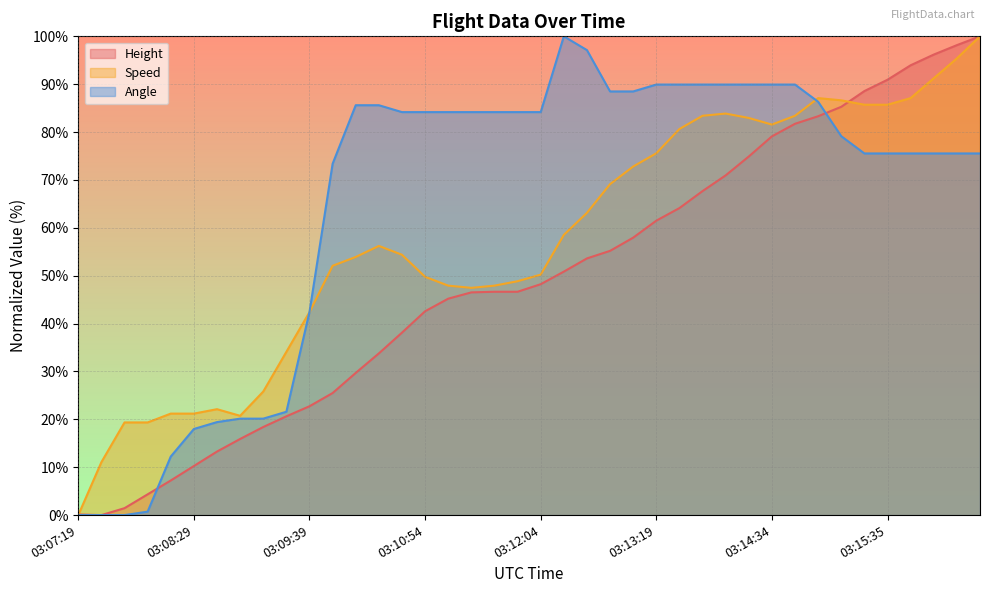

What are all the series names shown in the legend?

Height, Speed, Angle